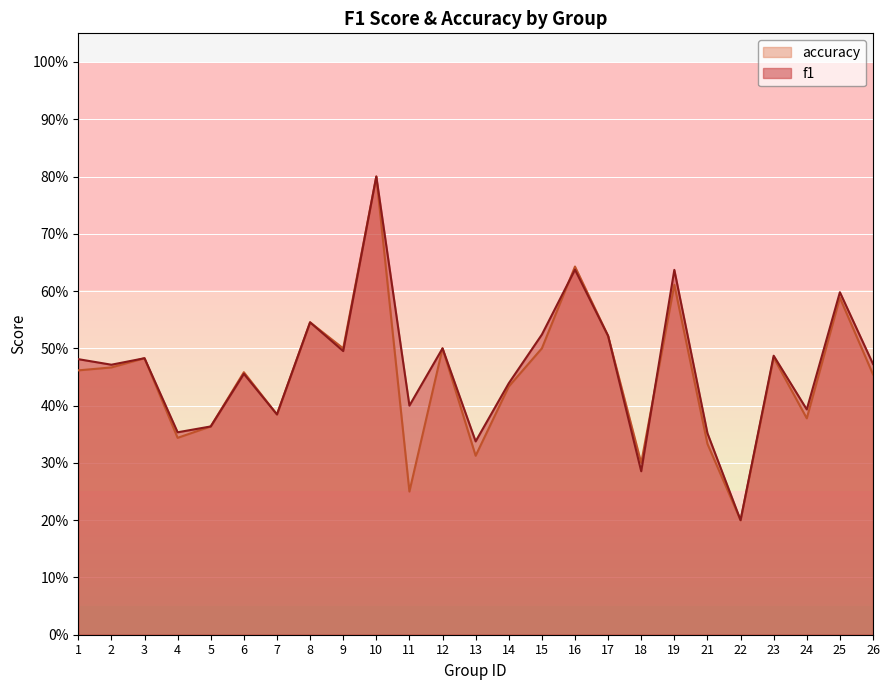

At which category does accuracy reach its first local valley?

4